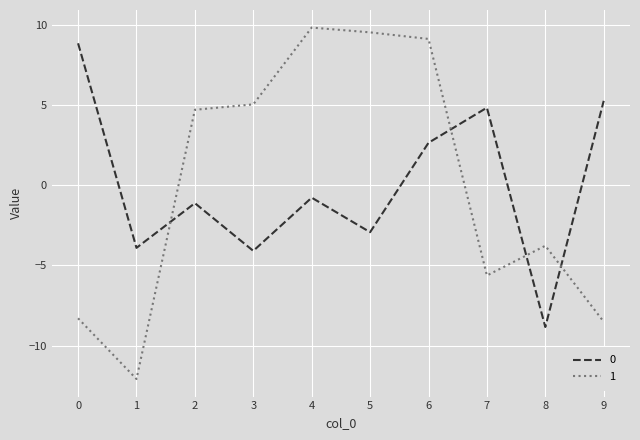

True or false: 0 has more than 0 interior local peaks.

True